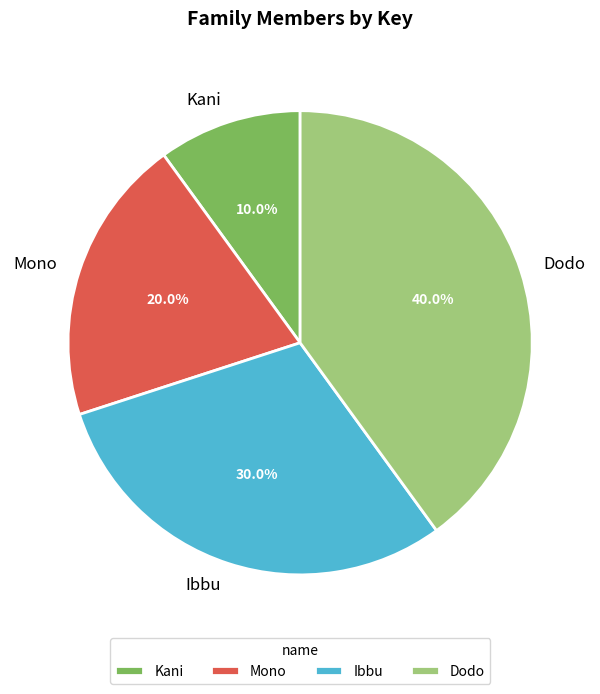

Rank the categories by value from lowest to highest.

Kani, Mono, Ibbu, Dodo